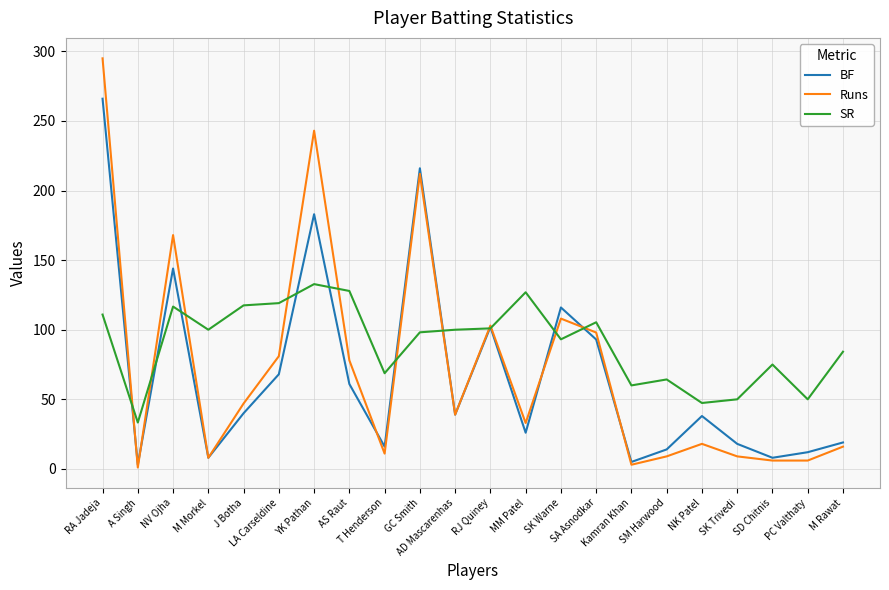

What is the minimum value shown in the chart?

1.0